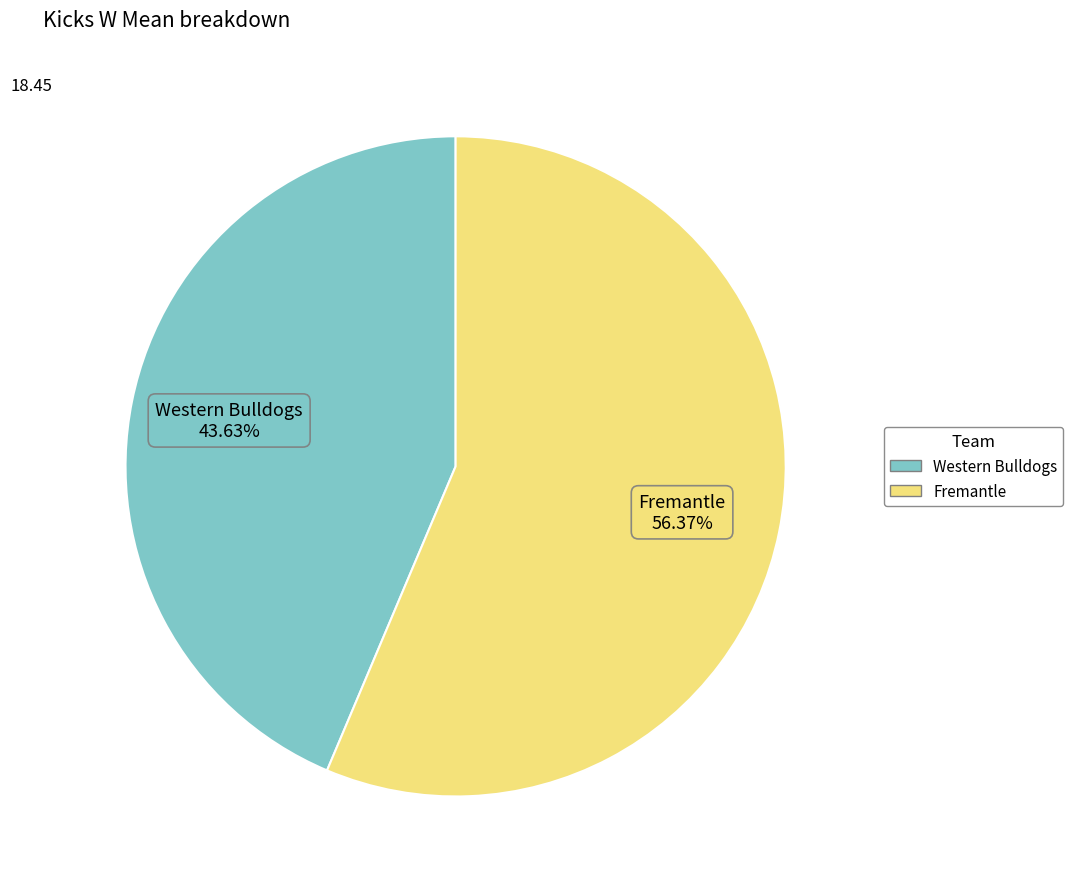

What percentage is the Fremantle slice, to the nearest percent?

56%